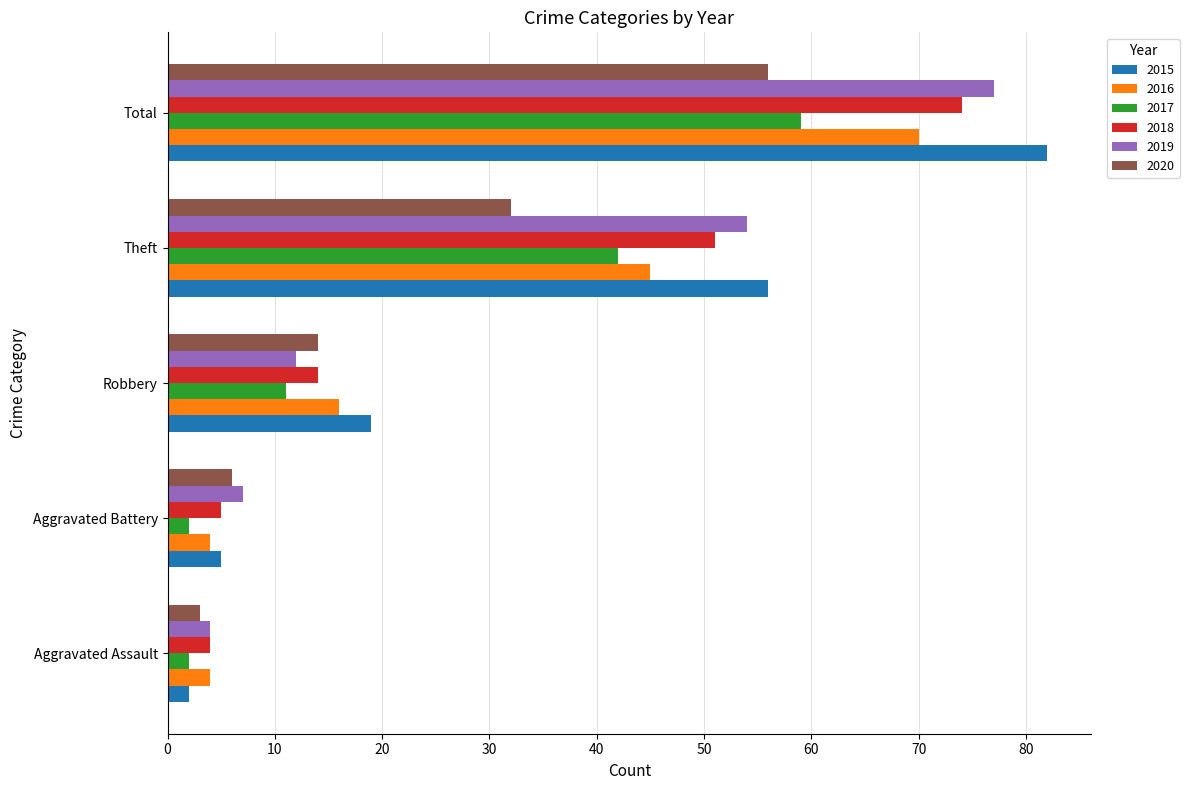

At which label does 2018 reach its minimum?

Aggravated Assault